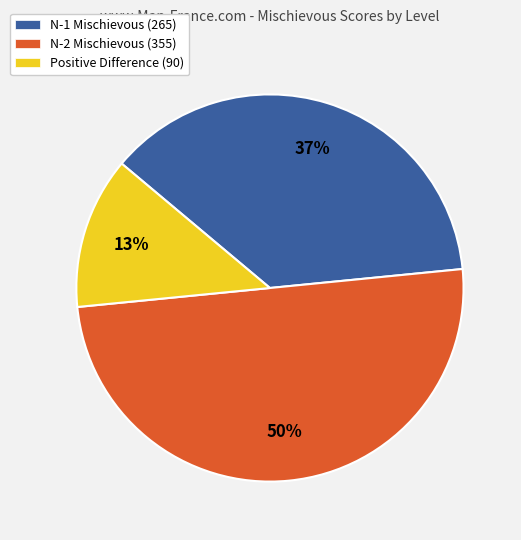

Which category has the biggest portion of the pie?

N-2 Mischievous (355)